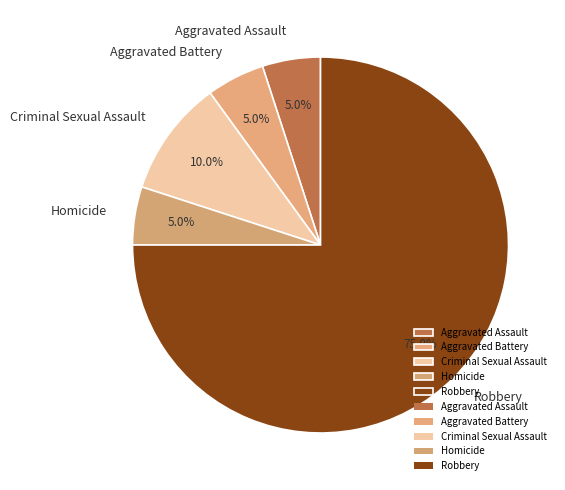

Is there any slice that represents more than half of the pie?

Yes